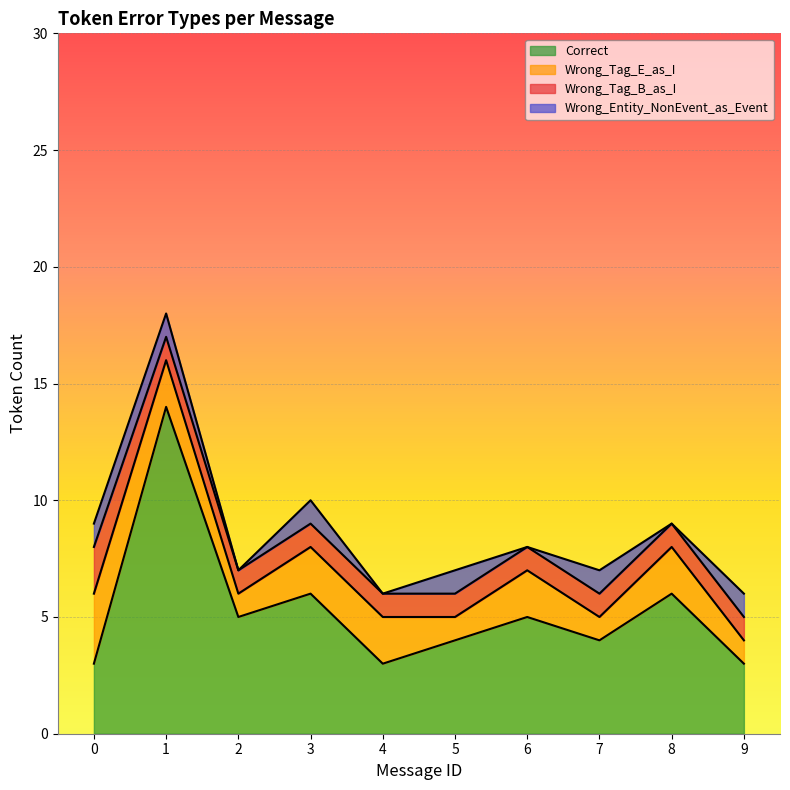

What are all the series names shown in the legend?

Correct, Wrong_Tag_E_as_I, Wrong_Tag_B_as_I, Wrong_Entity_NonEvent_as_Event